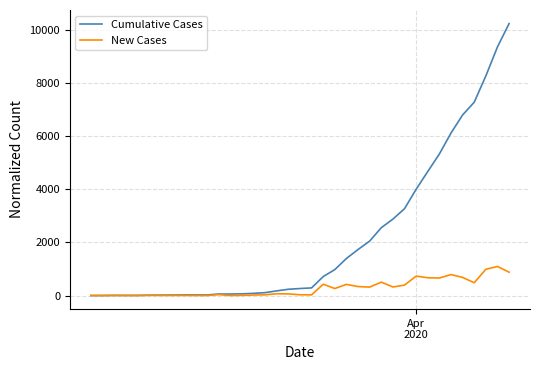

Which series has the largest total across all categories?

Cumulative Cases